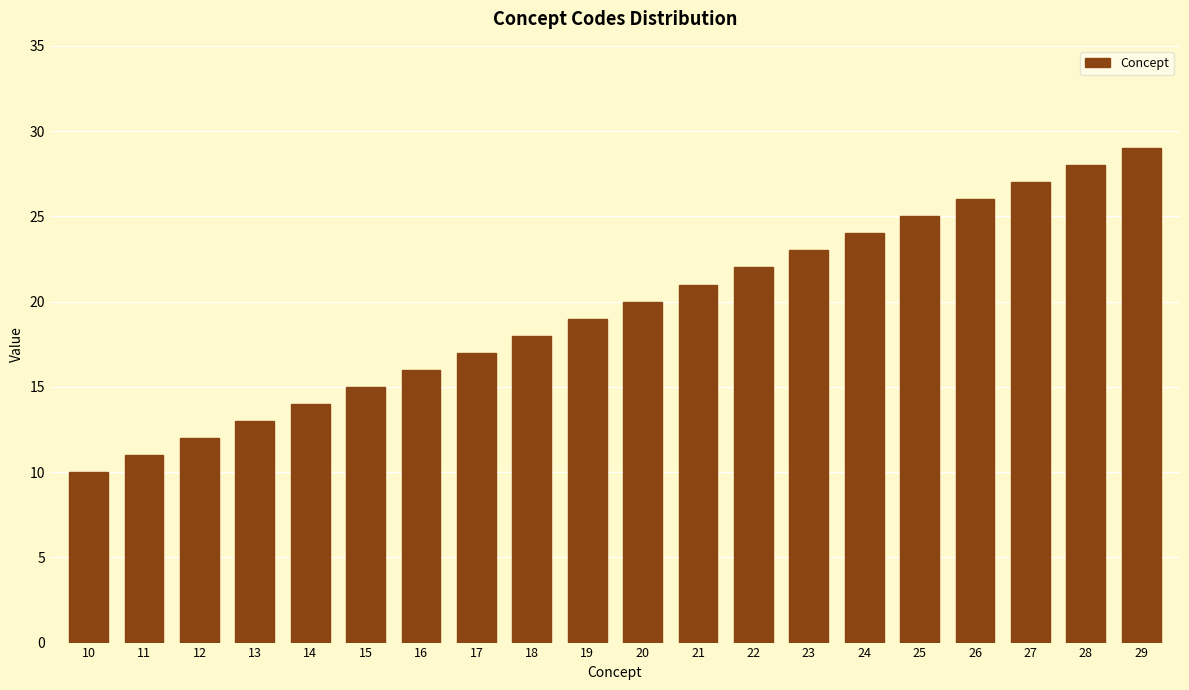

Reading left to right, what are all the values shown in this chart?

10	11	12	13	14	15	16	17	18	19	20	21	22	23	24	25	26	27	28	29